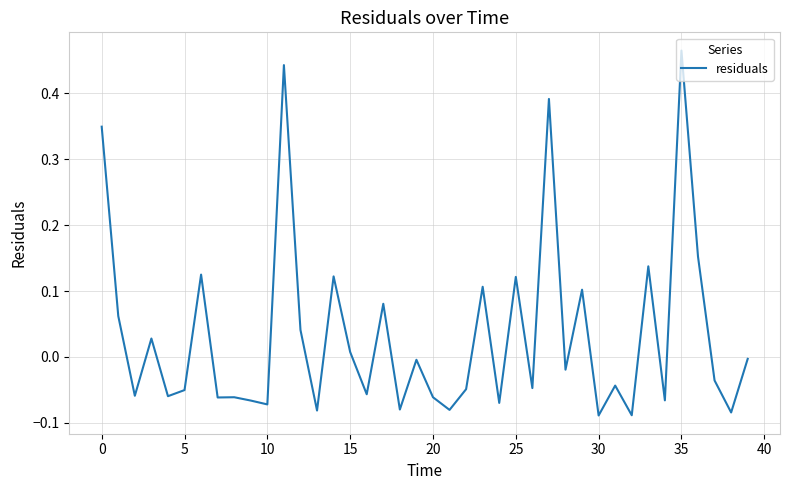

What is the difference between the maximum and minimum values?

0.6